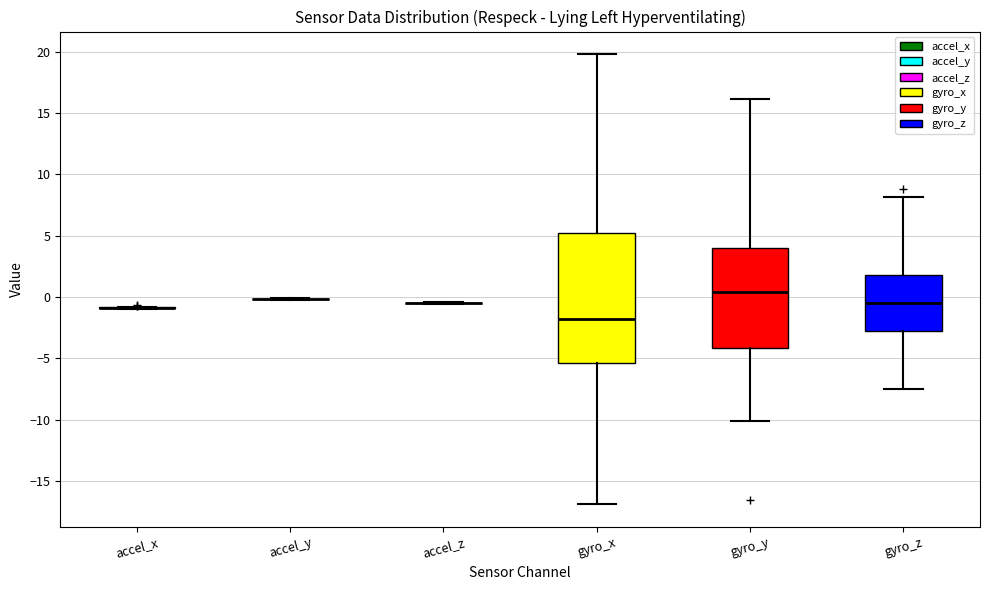

Reading left to right, read every box against the y-axis: the position of its median line, the range the box covers, and the ends of its whiskers. The values are not printed on the chart, so give them approximately, as read against the axis.

accel_x: box collapsed to a line at -1.0, whiskers -1.0 to -1.0
accel_y: box collapsed to a line at 0.0, whiskers 0.0 to 0.0
accel_z: box collapsed to a line at -0.5, whiskers -0.5 to -0.5
gyro_x: median -2.0, box -5.5 to 5.0, whiskers -17.0 to 20.0
gyro_y: median 0.5, box -4.0 to 4.0, whiskers -10.0 to 16.0
gyro_z: median -0.5, box -2.5 to 2.0, whiskers -7.5 to 8.0